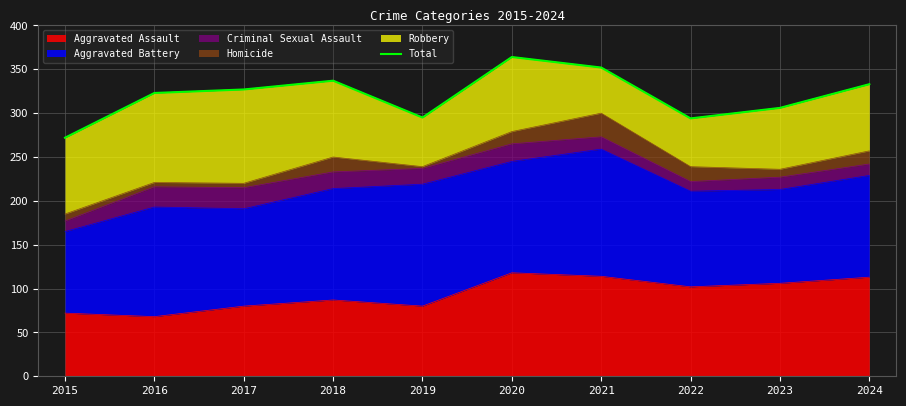

Approximately how many times larger is the value at 2016 compared to 2015?

1.2